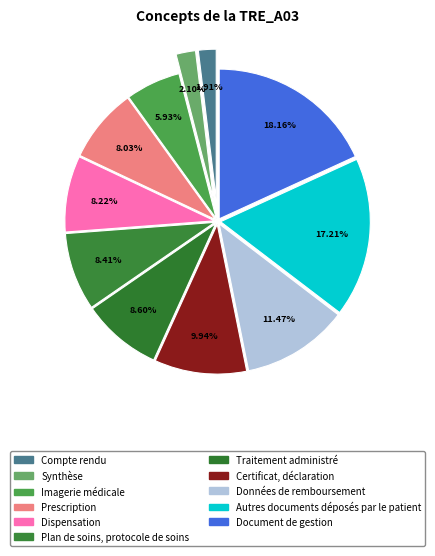

The Document de gestion slice represents 8% of the pie. True or false?

False